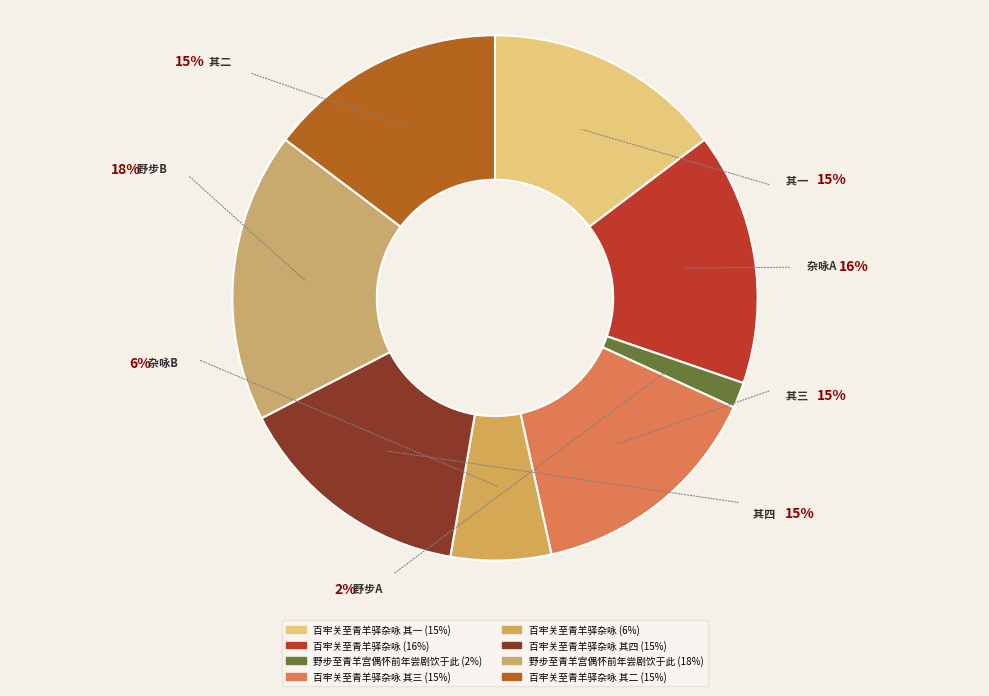

Does 百牢关至青羊驿杂咏 其二 account for over 50% of the chart?

No